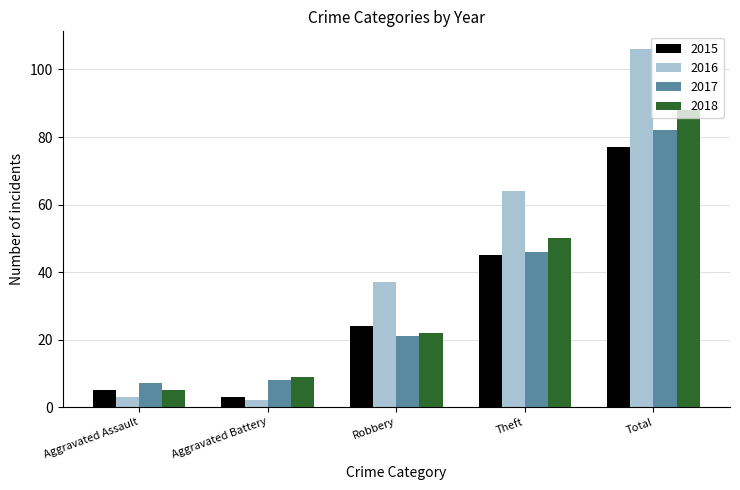

Which series has the widest spread of values?

2016